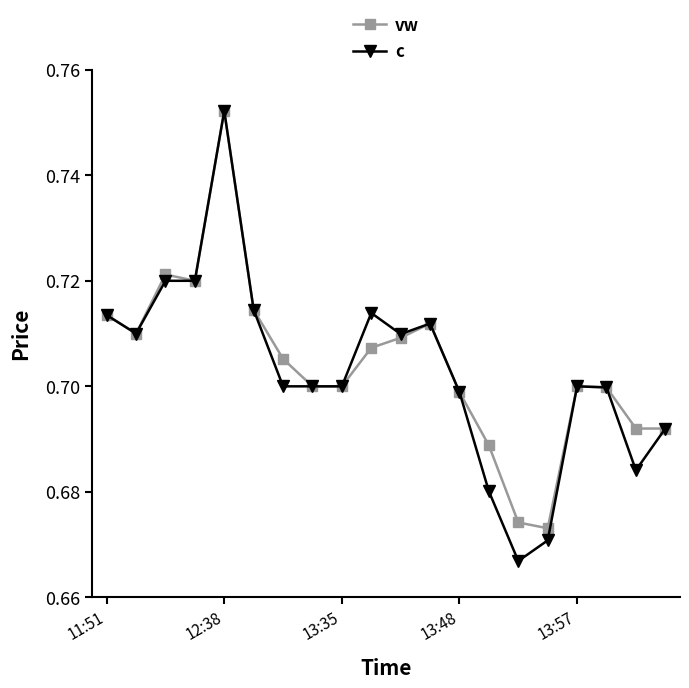

How many data points does each series have?

20